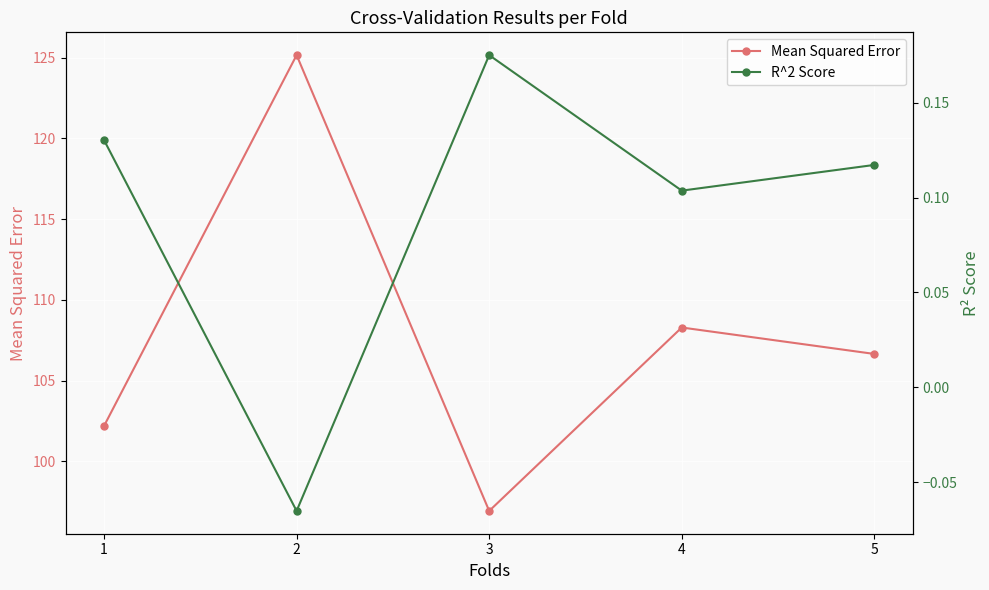

What is the value of the R^2 Score point at the 5th from the left?

0.1